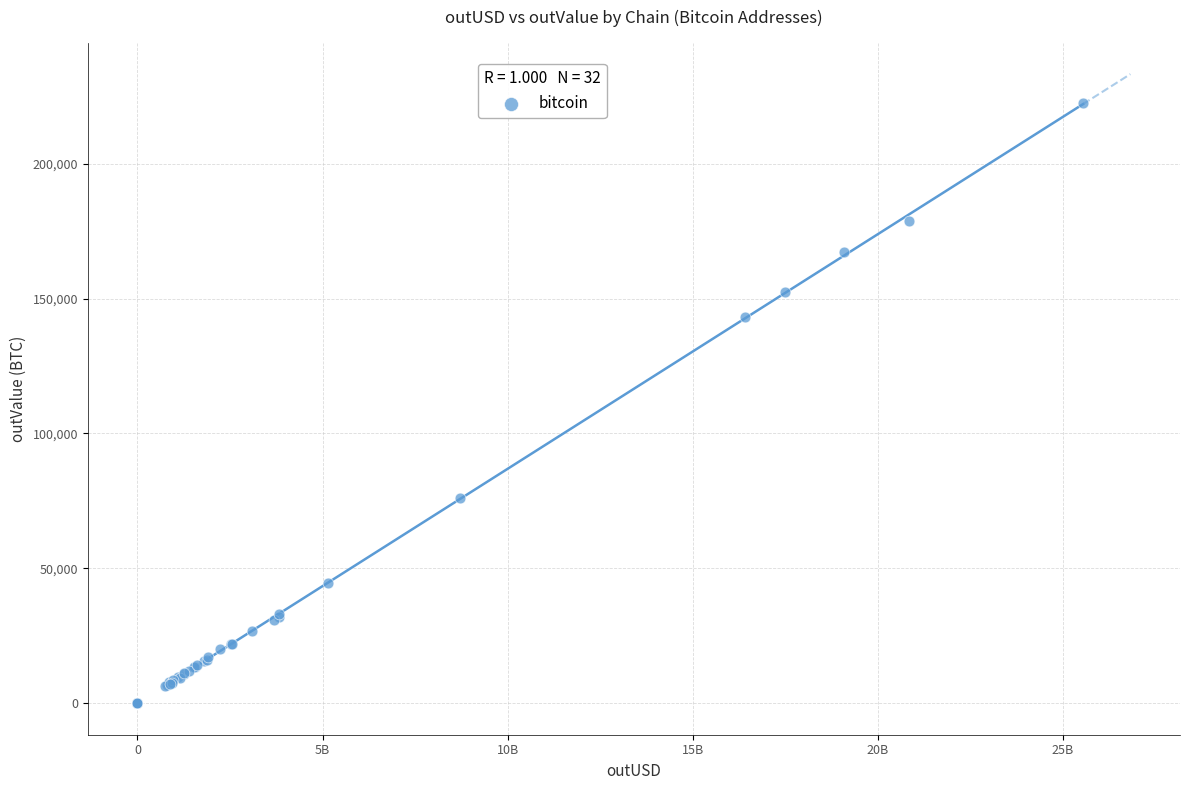

What Y value in the scatter plot is closest to 111251?

143238.1